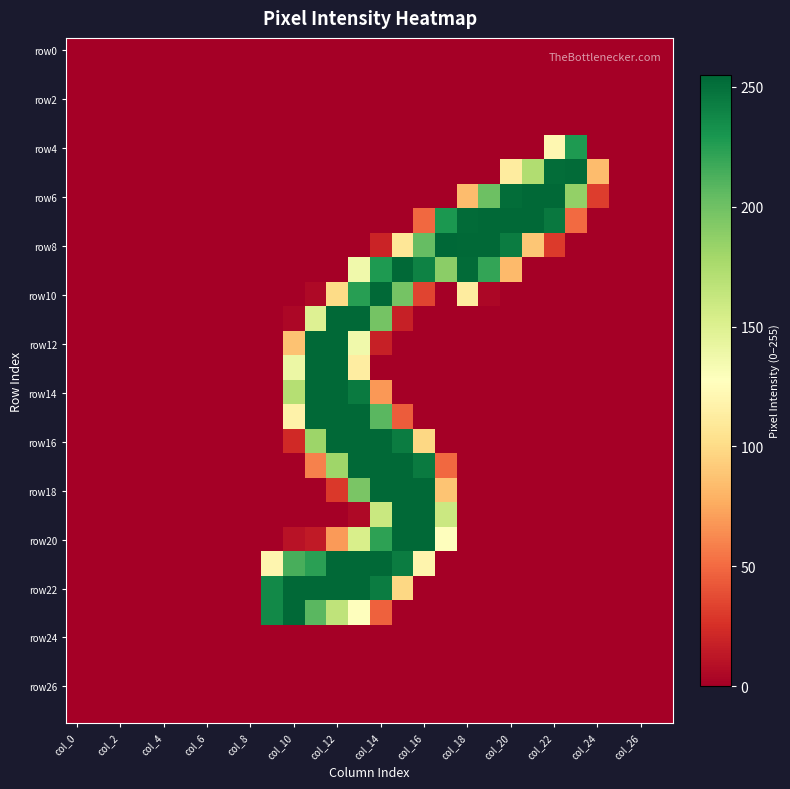

How many distinct data groups are displayed?

28